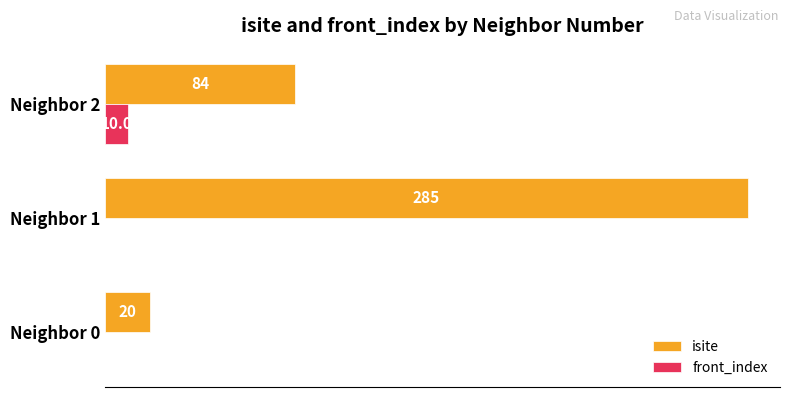

Between Neighbor 1 and Neighbor 2, which series saw the biggest shift?

isite